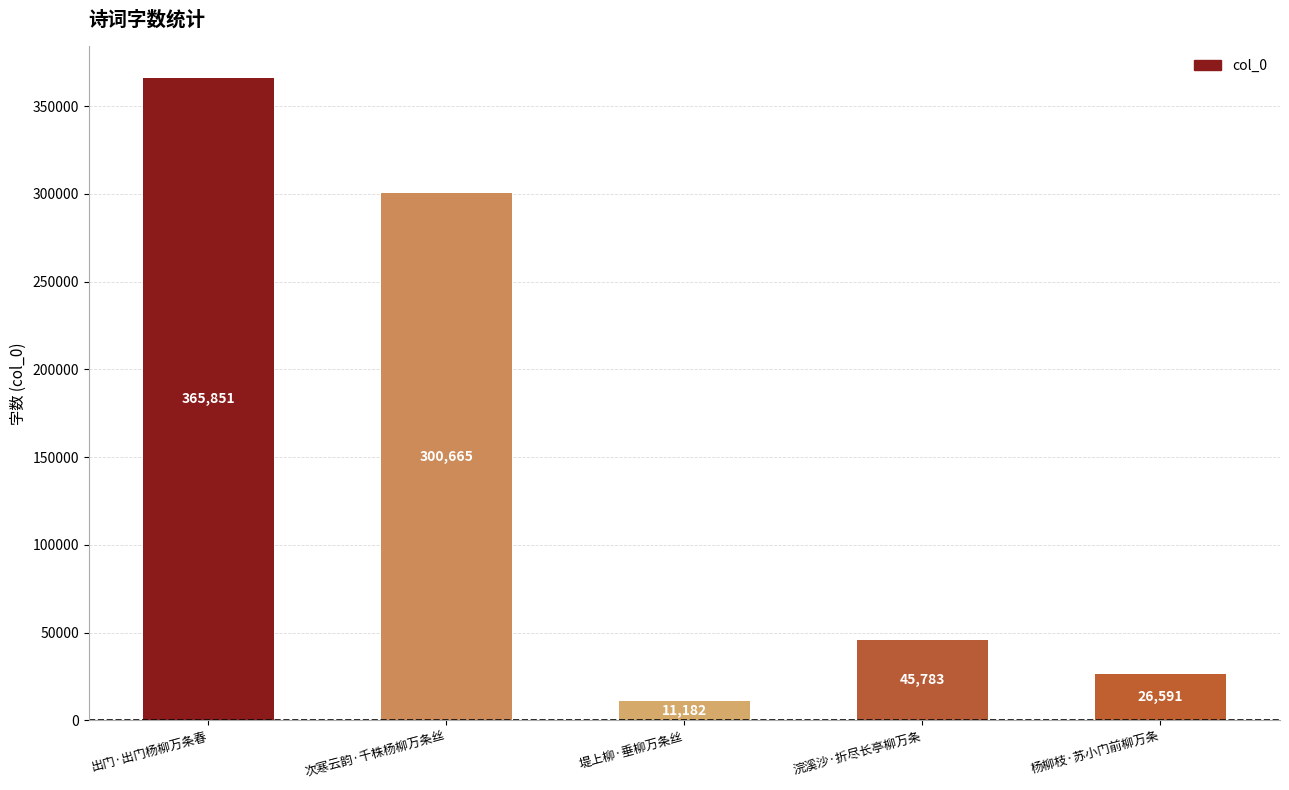

List the labels in order of value, smallest first.

堤上柳·垂柳万条丝, 杨柳枝·苏小门前柳万条, 浣溪沙·折尽长亭柳万条, 次寒云韵·千株杨柳万条丝, 出门·出门杨柳万条春